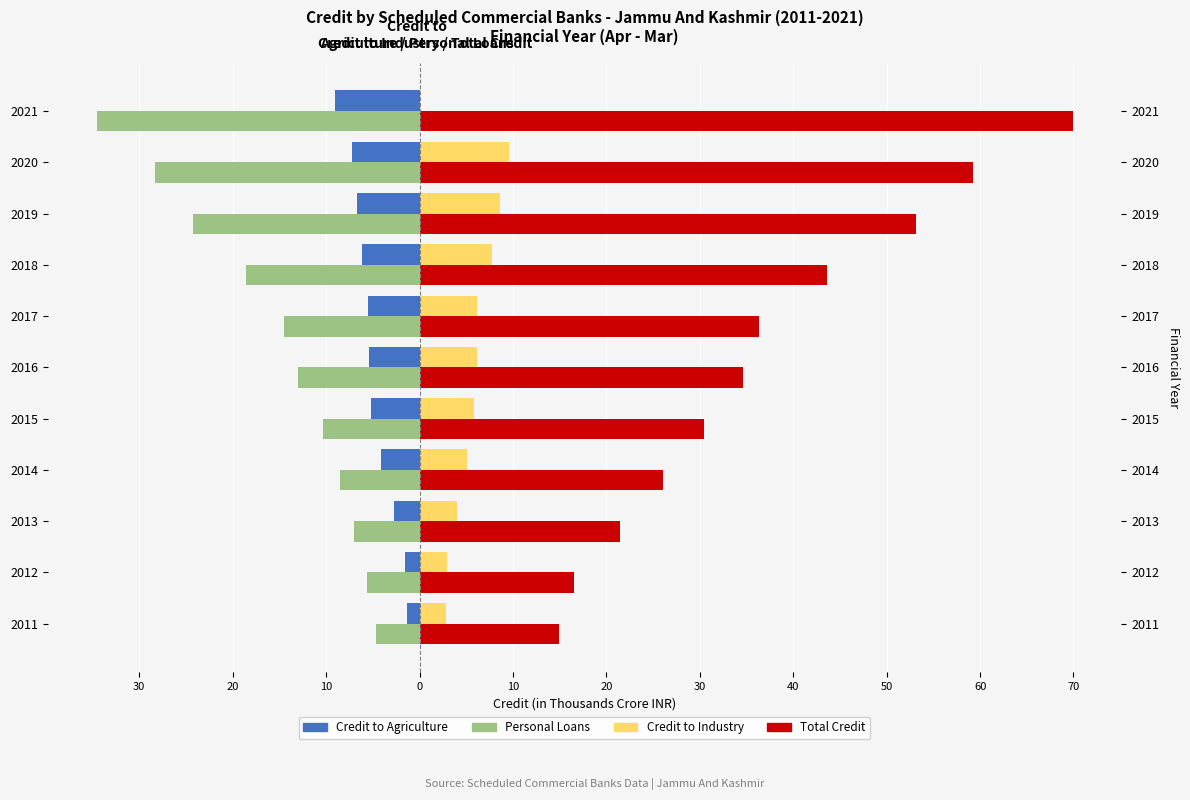

What is the difference between the maximum and minimum values in the Credit to Agriculture series?

7.7